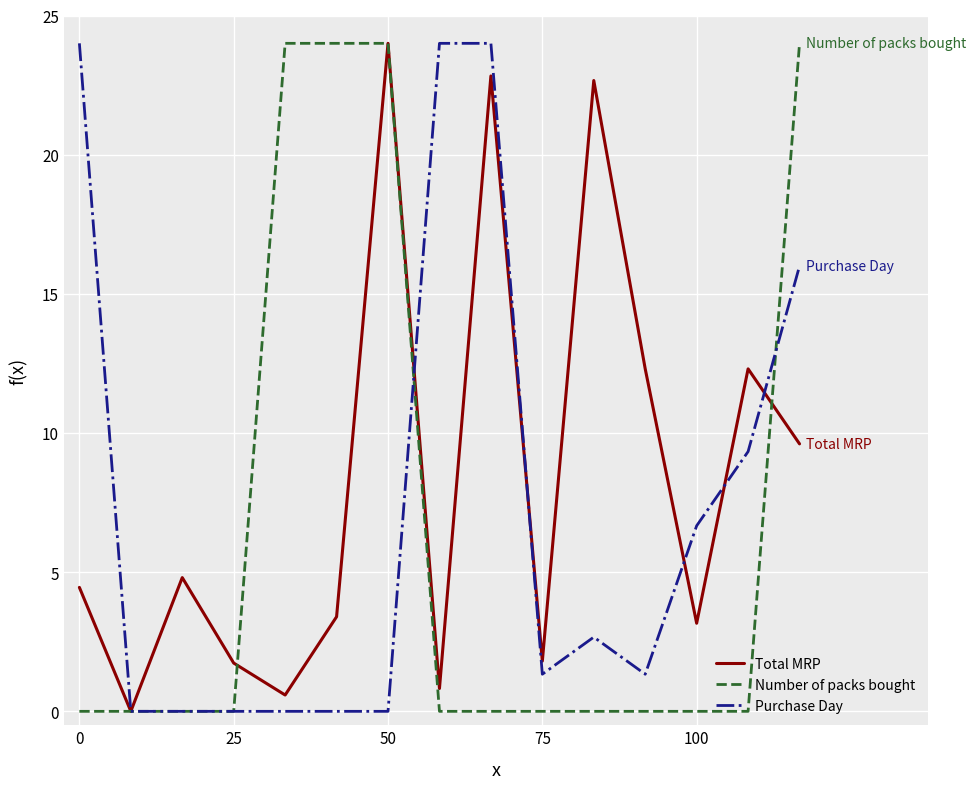

Rank the series by their average value, from highest to lowest.

Total MRP, Purchase Day, Number of packs bought